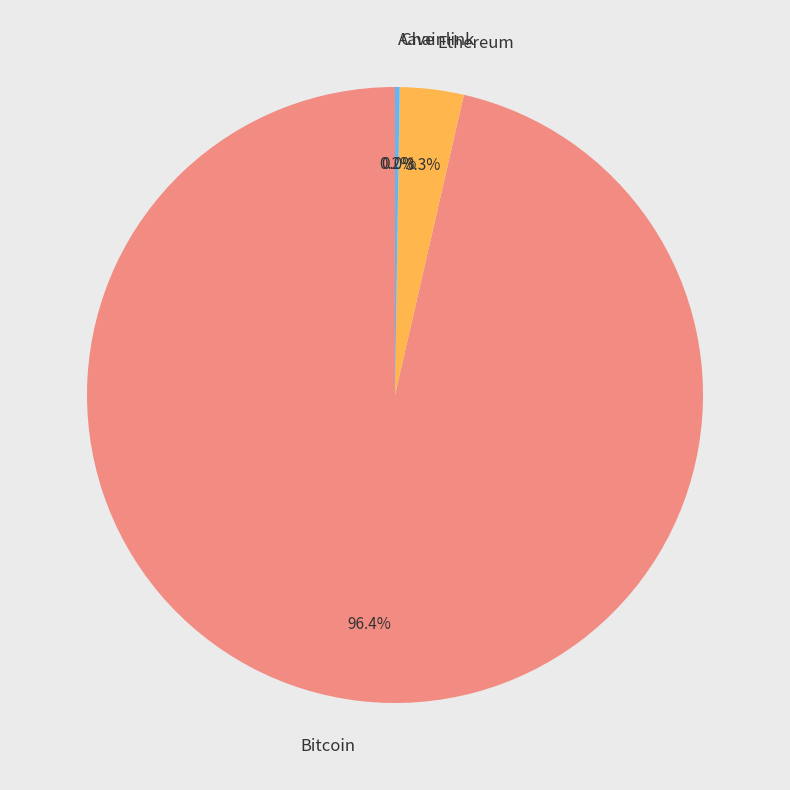

What is the majority slice?

Bitcoin